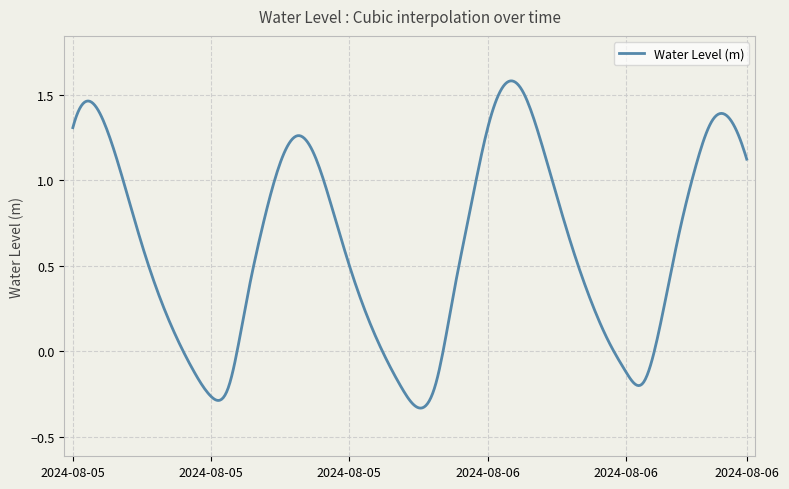

What is the difference between the second highest and minimum values?

1.9